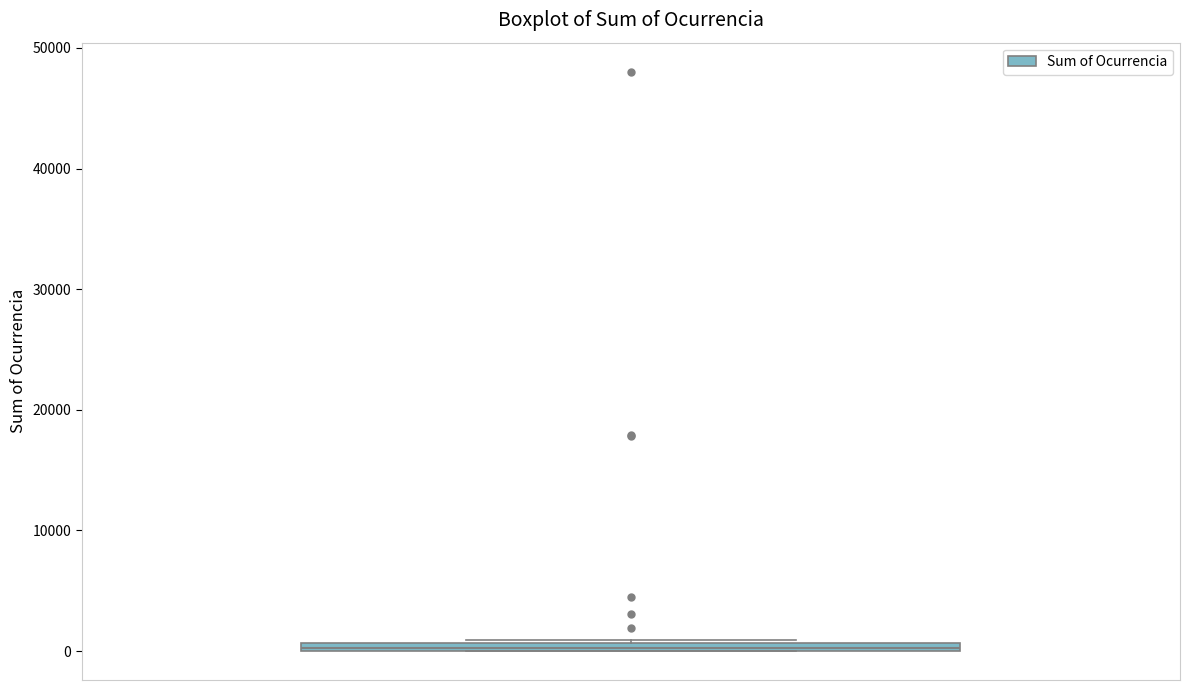

Where is the lower edge of the box on the y-axis? The values are not printed on the chart, so give them approximately, as read against the axis.

0